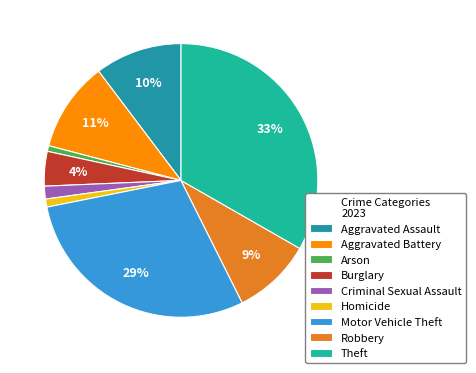

Does Theft represent more than half of the total?

No